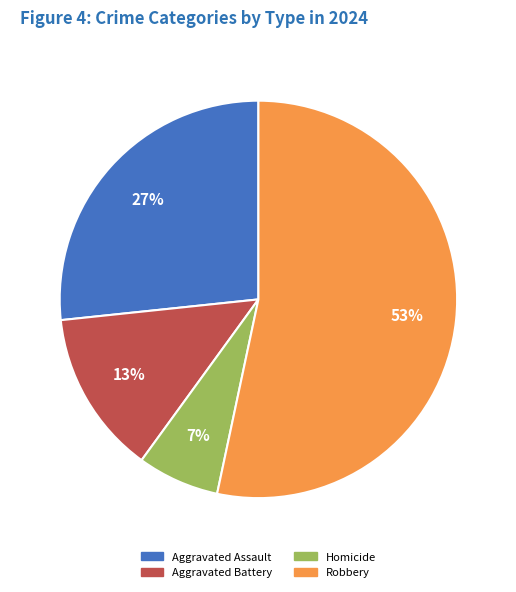

Rank the categories by value from highest to lowest.

Robbery, Aggravated Assault, Aggravated Battery, Homicide